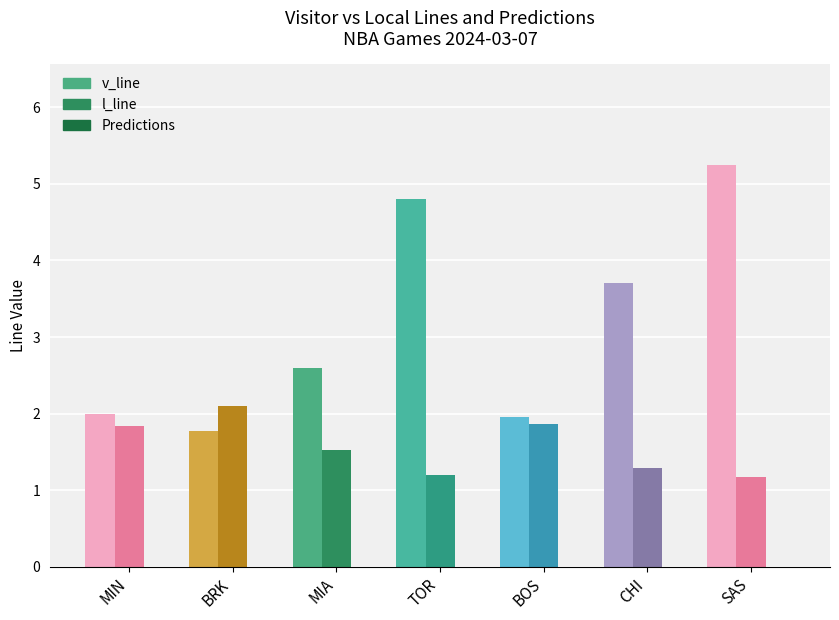

Is the value of v_line at TOR greater than the value of l_line at MIA?

Yes